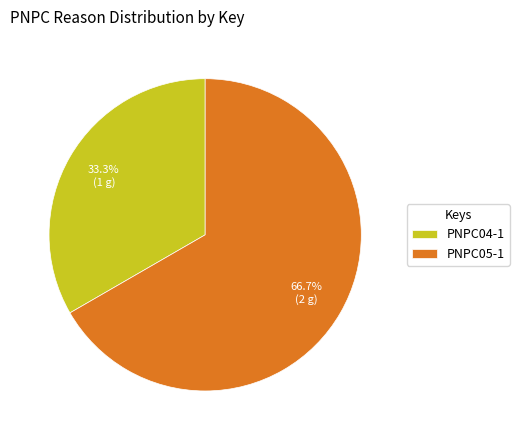

To the nearest percent, what is the difference between the PNPC04-1 and PNPC05-1 slice percentages?

33%